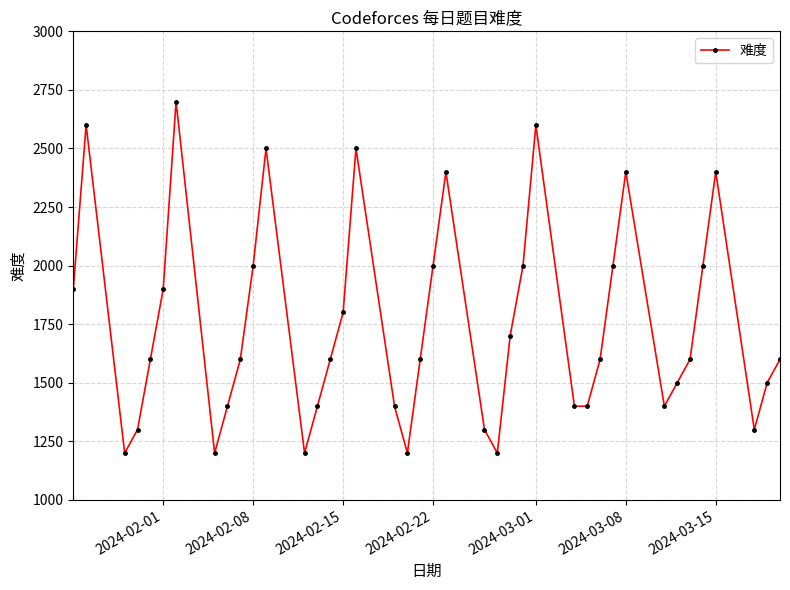

What is the difference between the maximum and minimum values?

1500